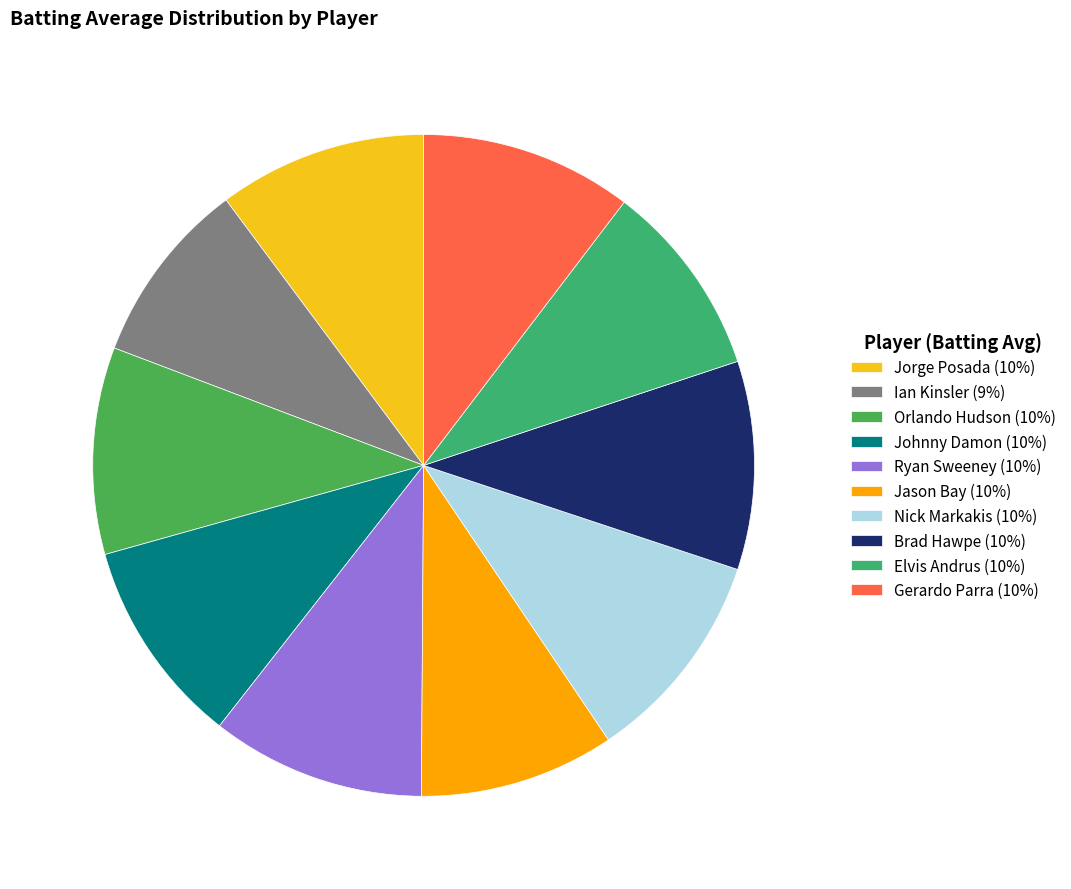

Is it true that Gerardo Parra is 17% of the pie?

False